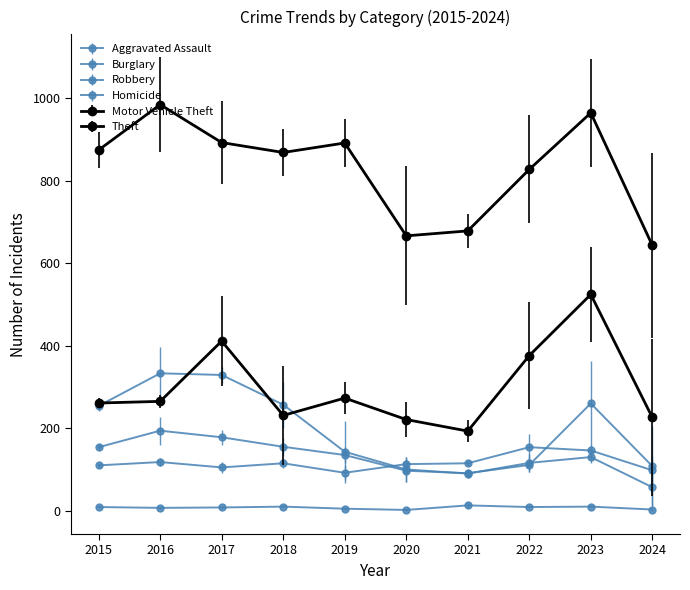

What is the highest value of the Robbery series?

260